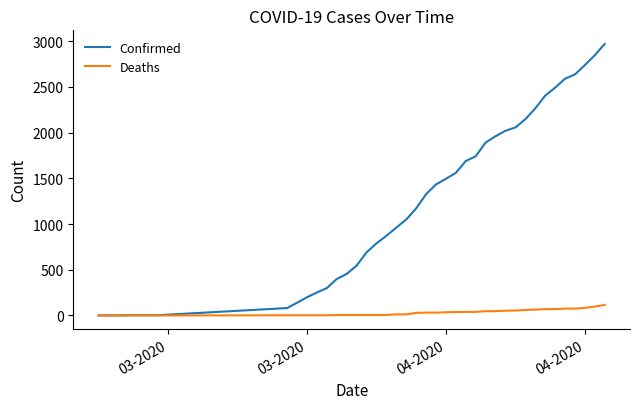

What is the maximum value for Deaths?

115